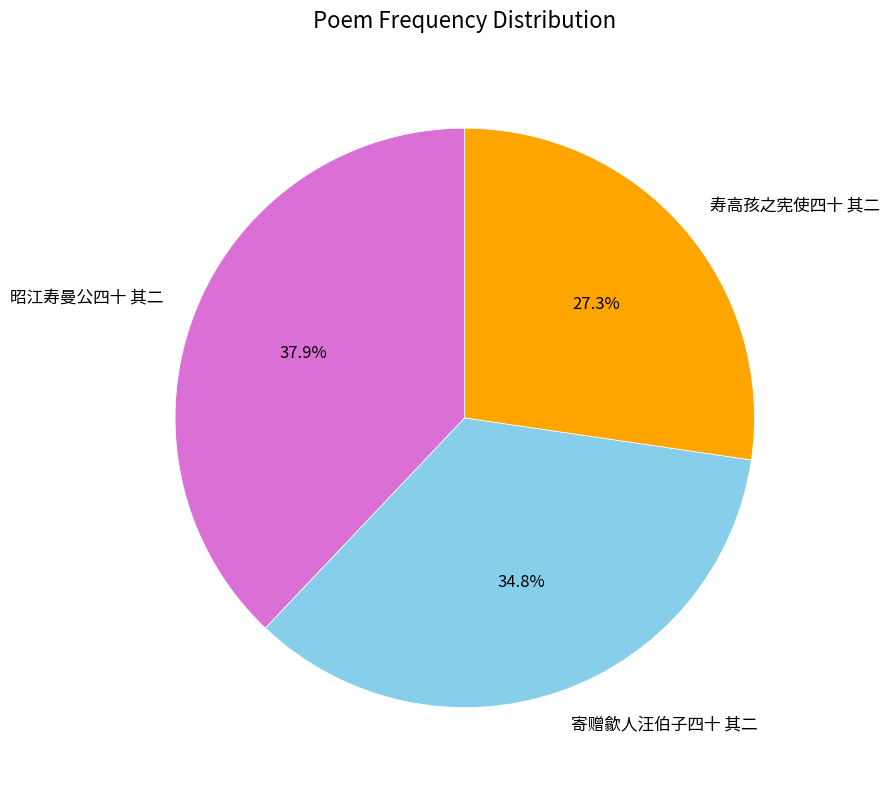

Which slice is the smallest?

寿高孩之宪使四十 其二